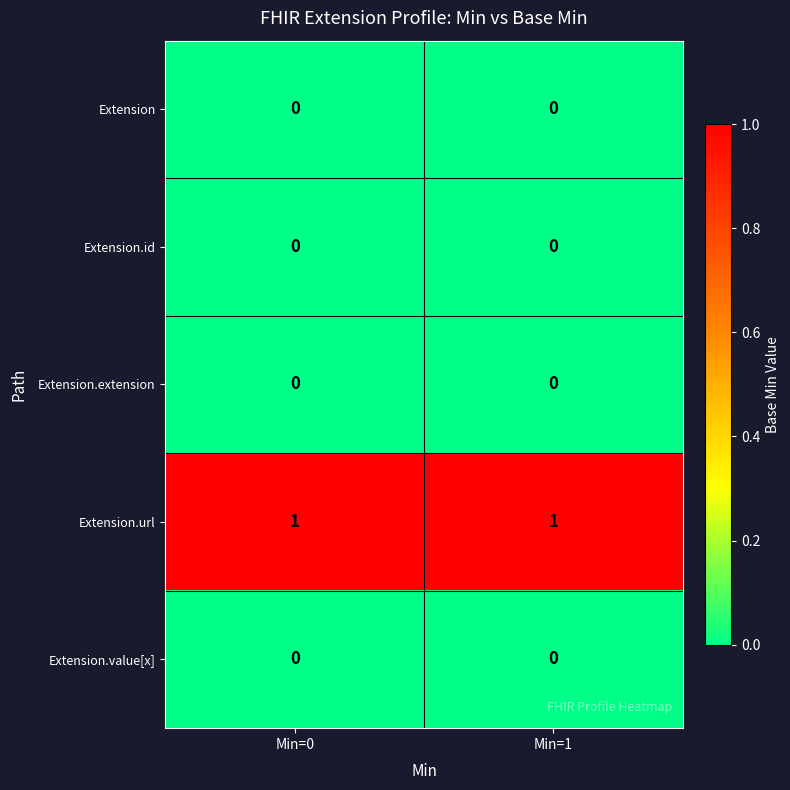

The Extension.url series shows 2 at Min=1. True or false?

False